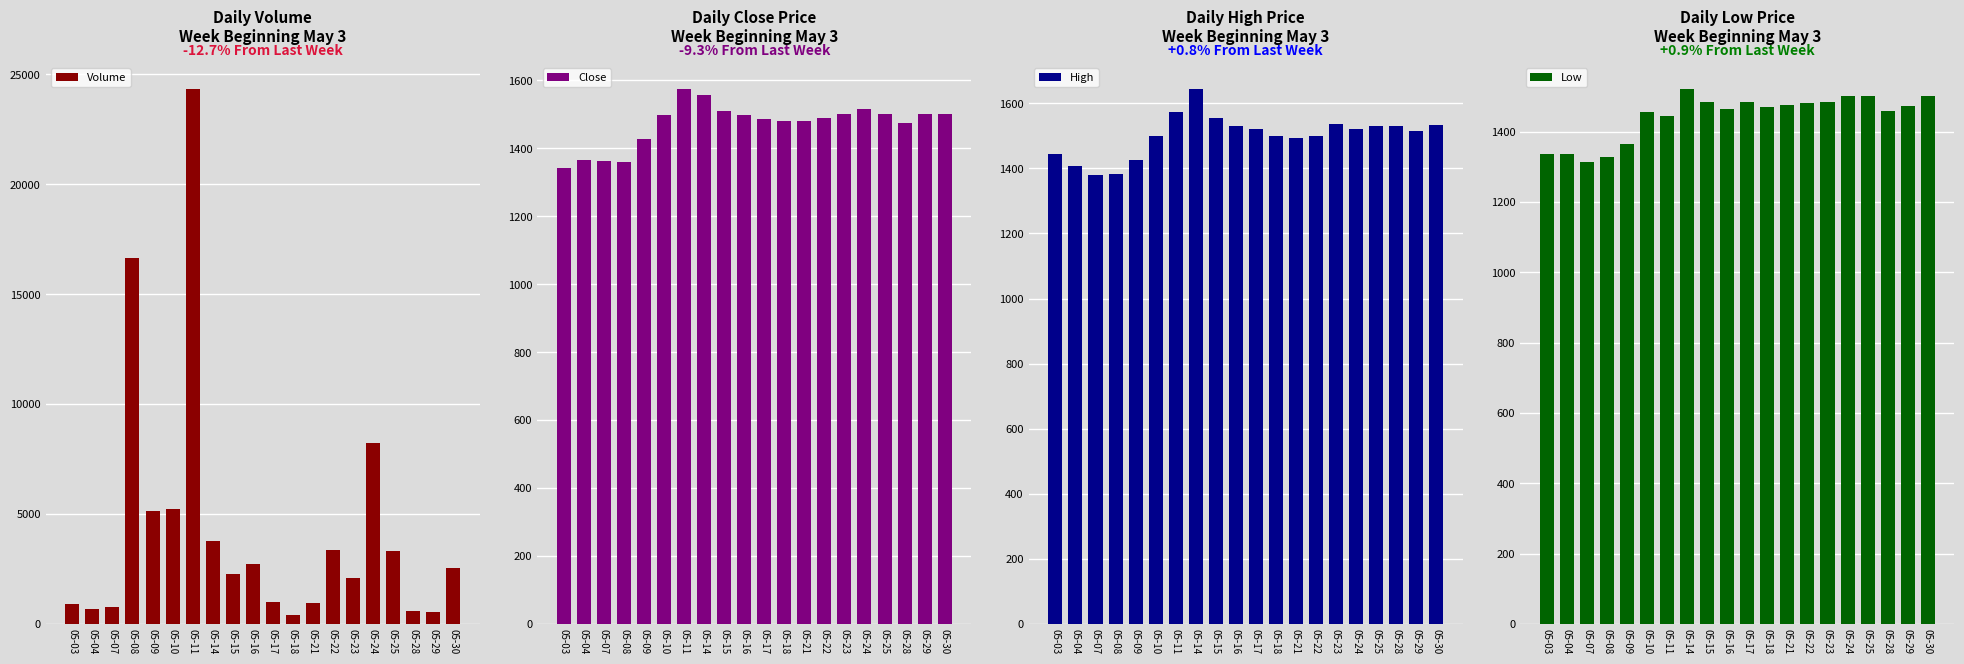

At how many categories does at least one series exceed 9117?

2